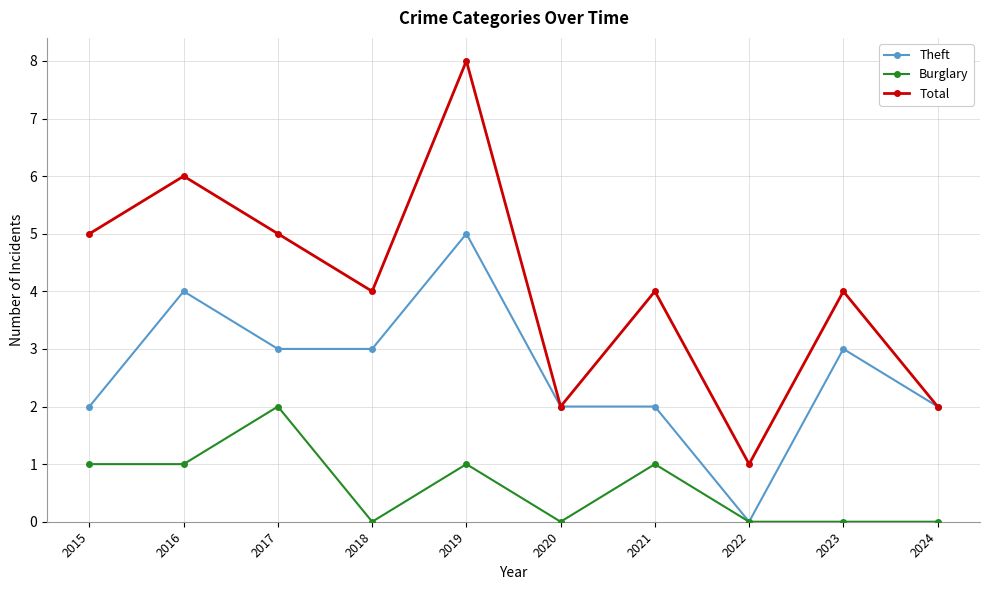

What is the difference between the maximum and second lowest values in the Total series?

6